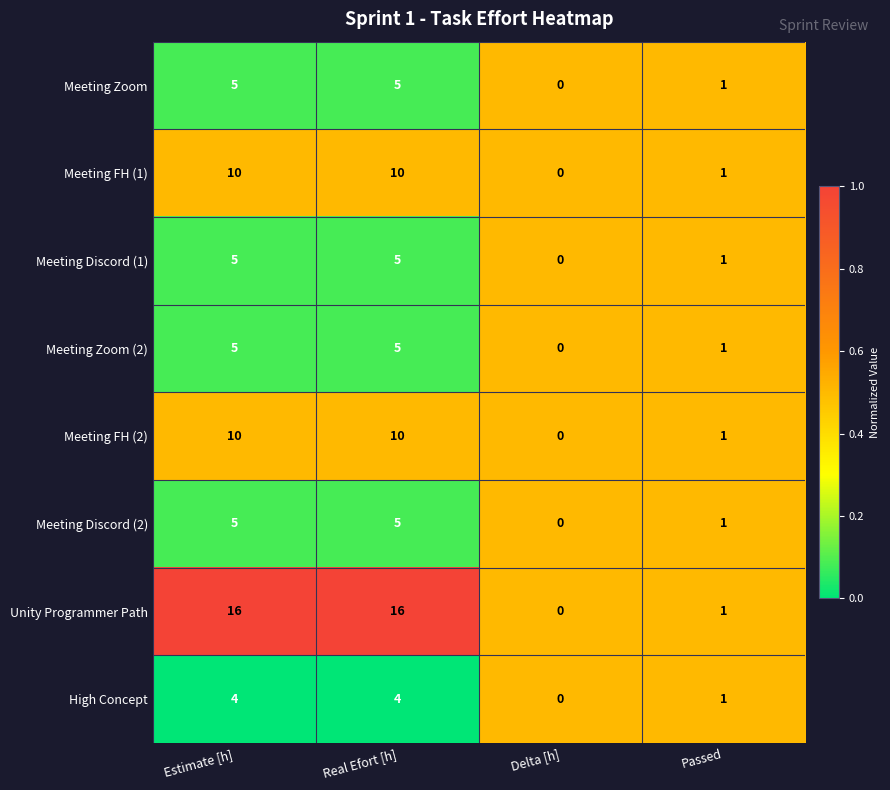

True or false: Meeting FH (2) has a value of 0 at Delta [h].

True